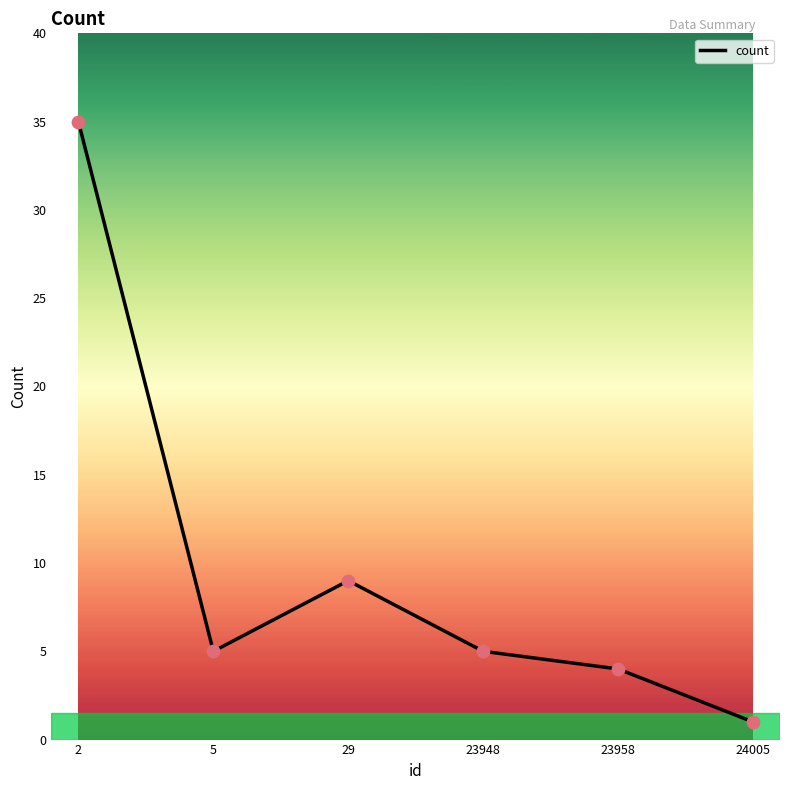

What is the change in value from 5 to 24005?

-4